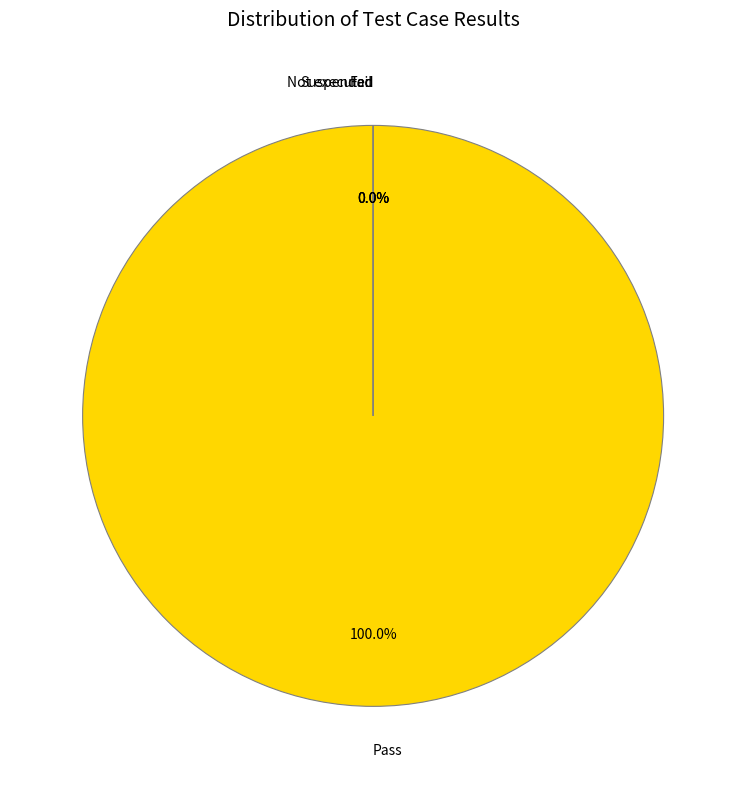

What is the largest slice in the pie chart?

Pass